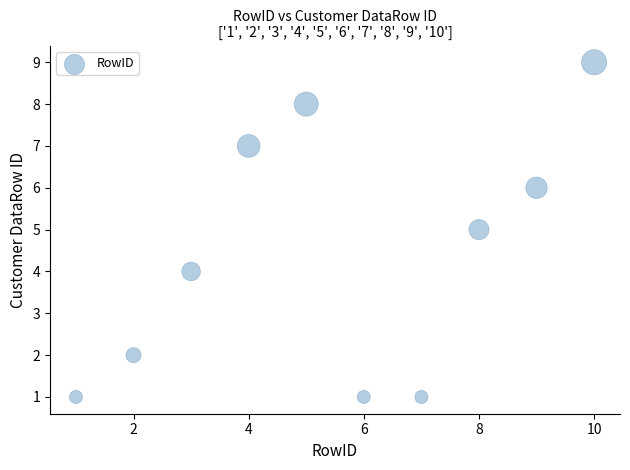

What is the average Y value?

4